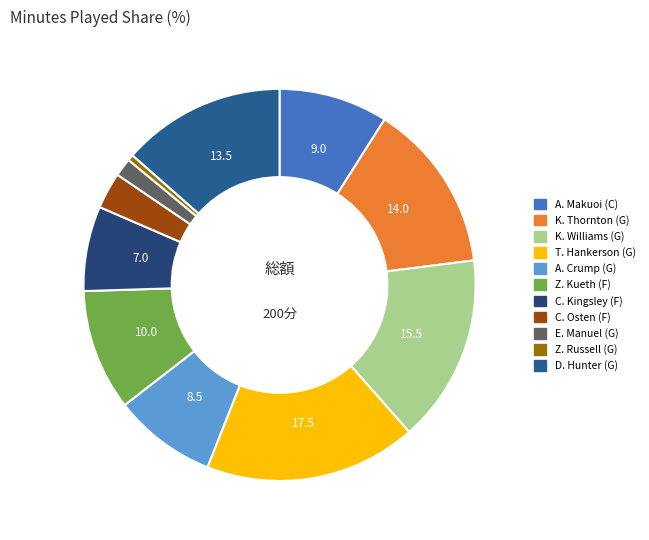

Count the number of slices in the pie.

11